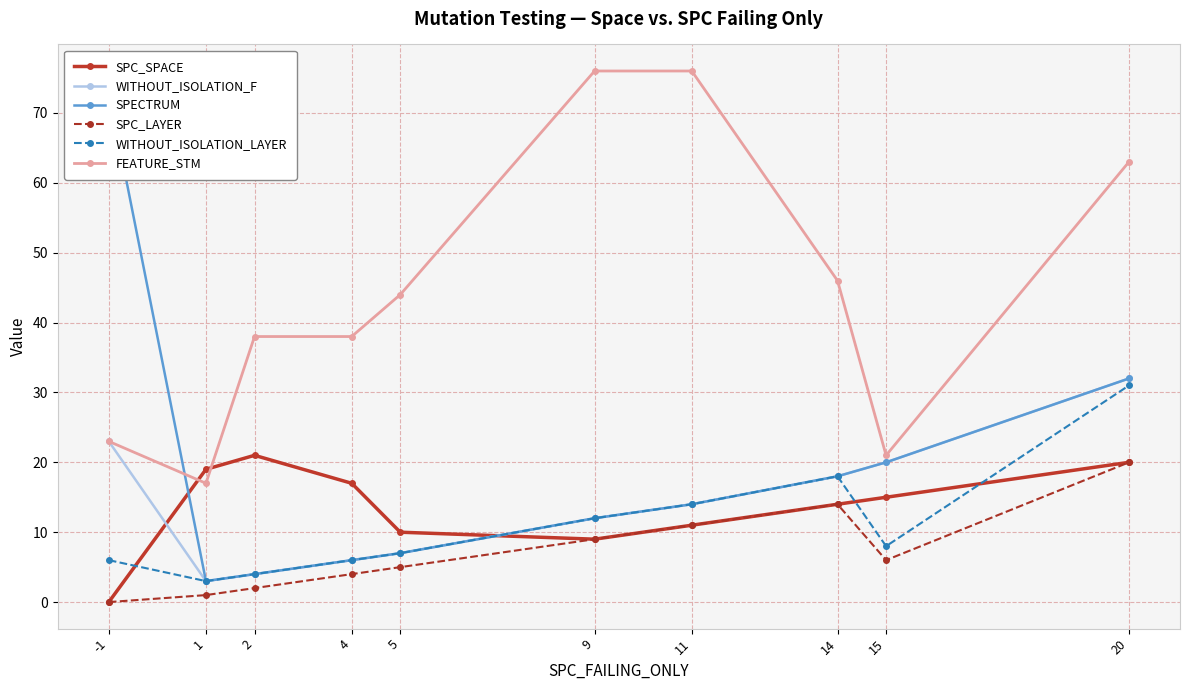

Rank the series at 9 from highest to lowest value.

FEATURE_STM, WITHOUT_ISOLATION_F, SPECTRUM, WITHOUT_ISOLATION_LAYER, SPC_SPACE, SPC_LAYER